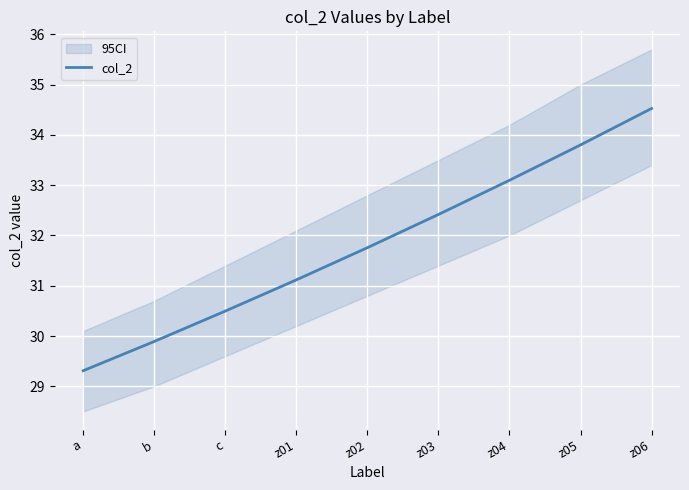

What is the change in value from a to z05?

+4.5